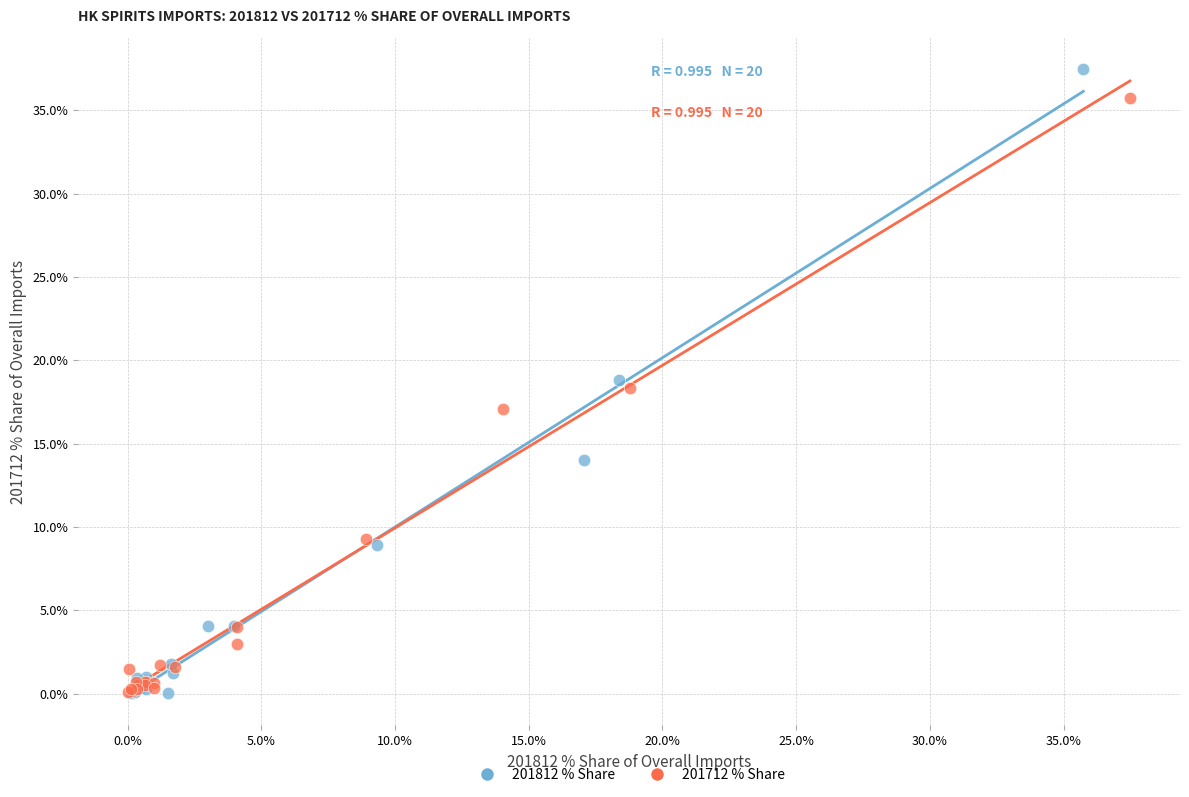

Which series contains the highest Y value?

201812 % Share